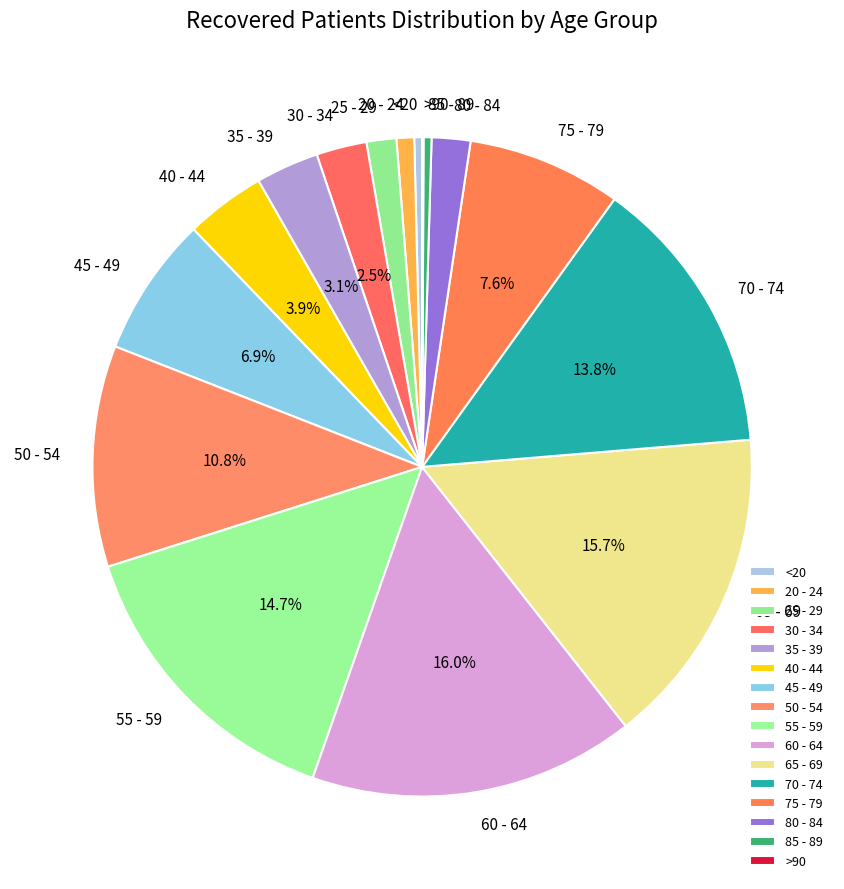

Is there a majority slice in this chart?

No